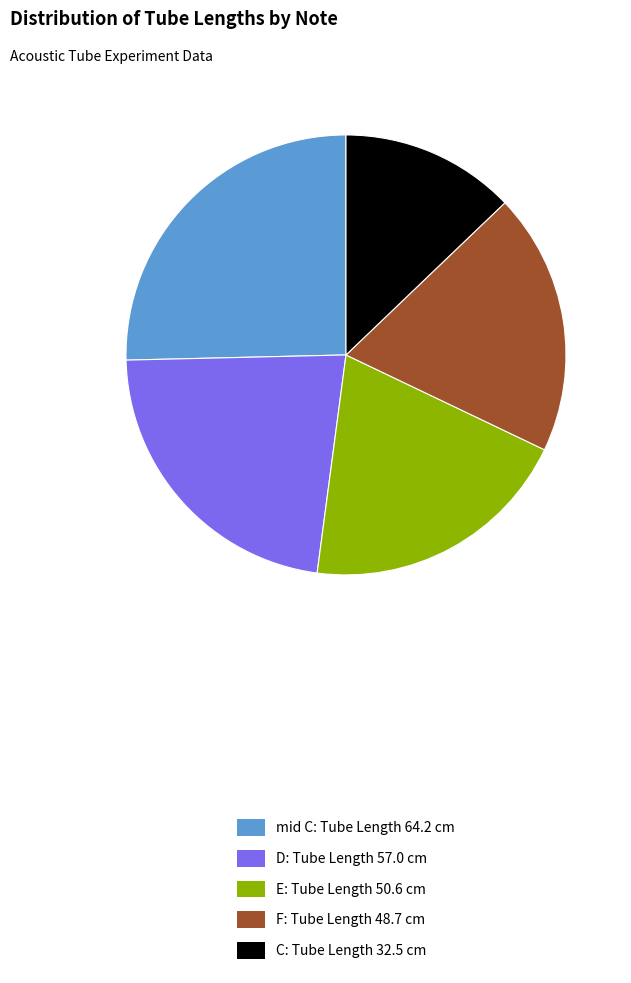

The mid C: Tube Length 64.2 cm slice represents 15% of the pie. True or false?

False